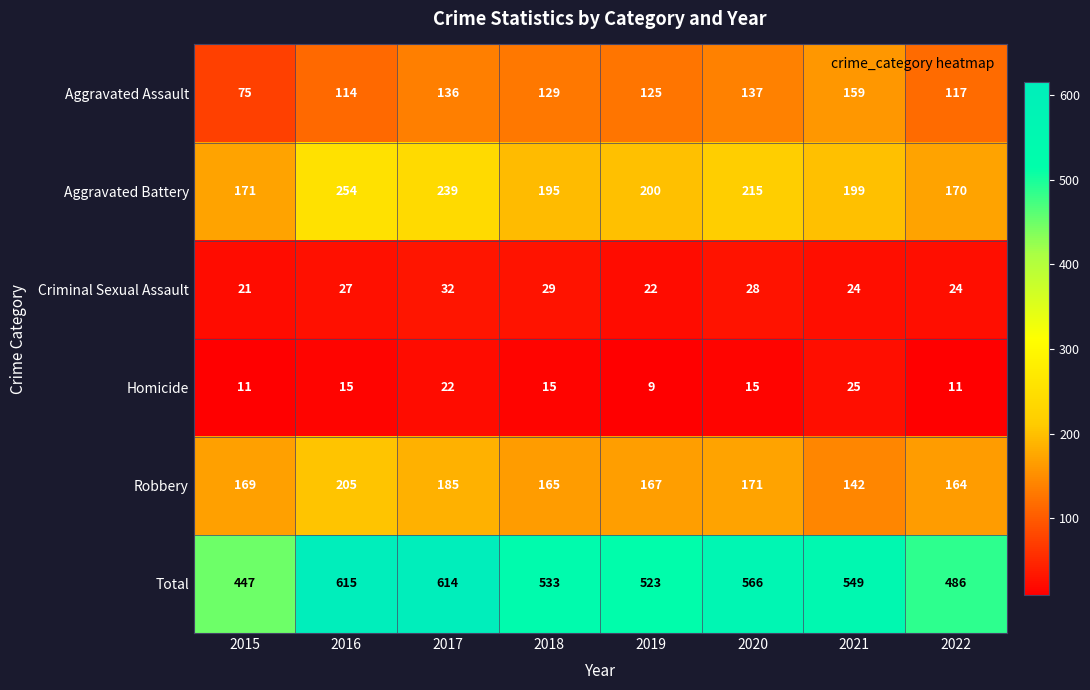

How many categories are shown in the chart?

8